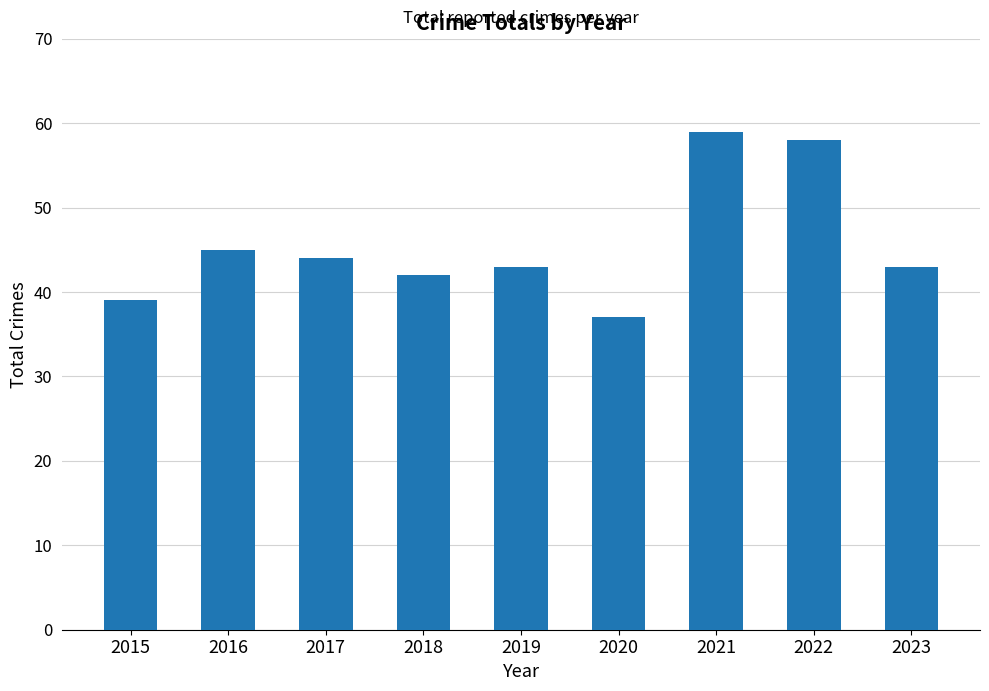

Approximately how many times larger is the value at 2022 compared to 2015?

1.5